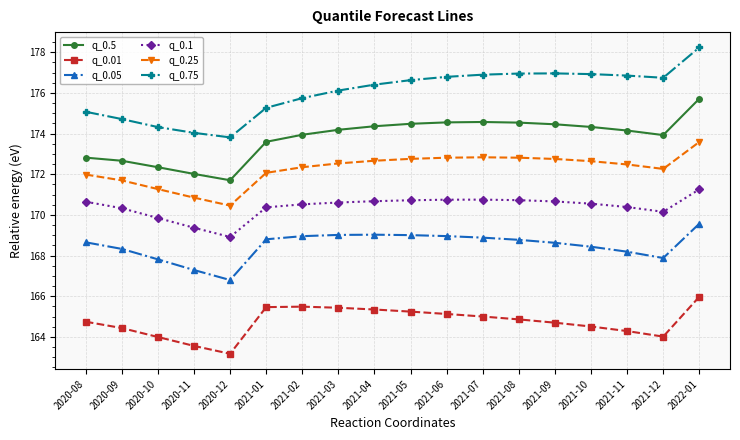

What is the total value across all series at 2021-04?

1028.5